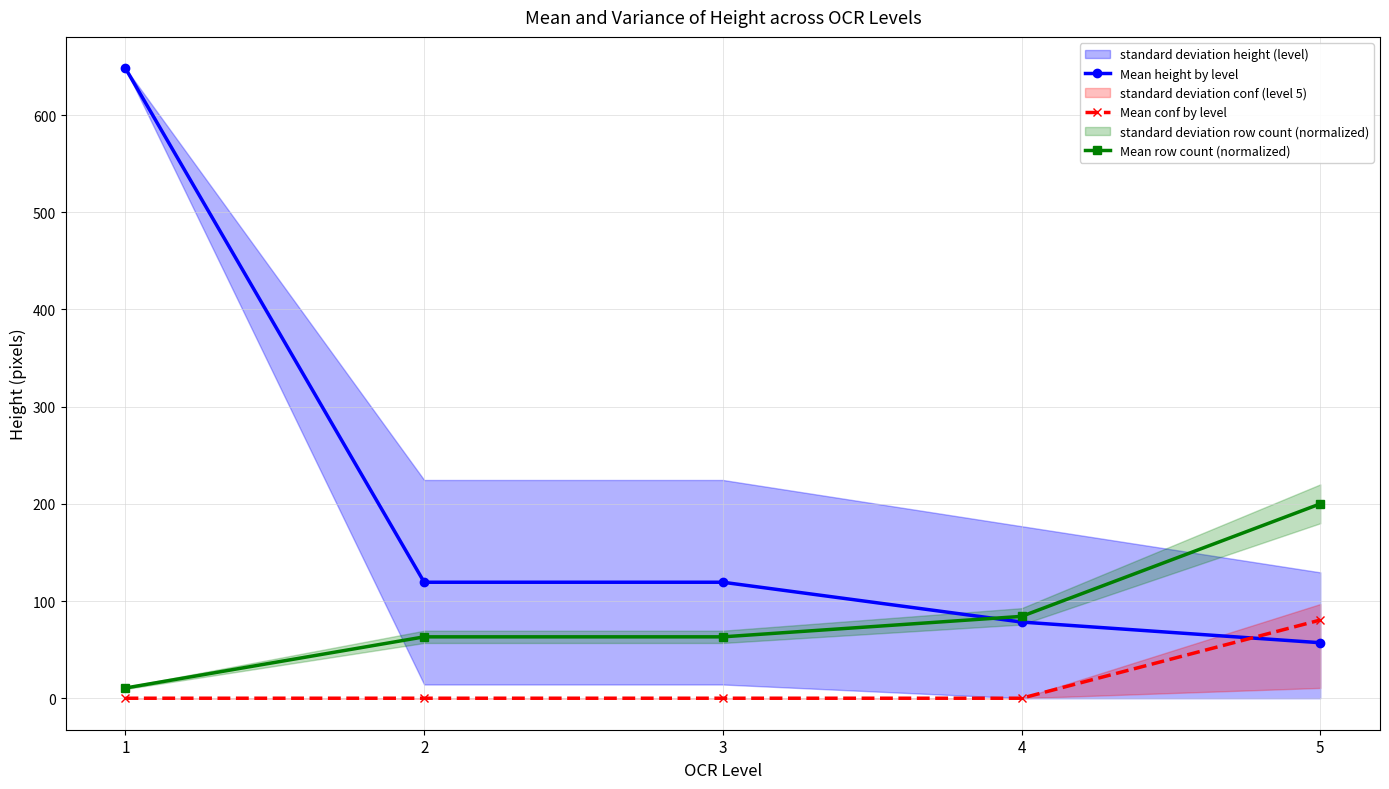

At how many categories does at least one series exceed 193?

2